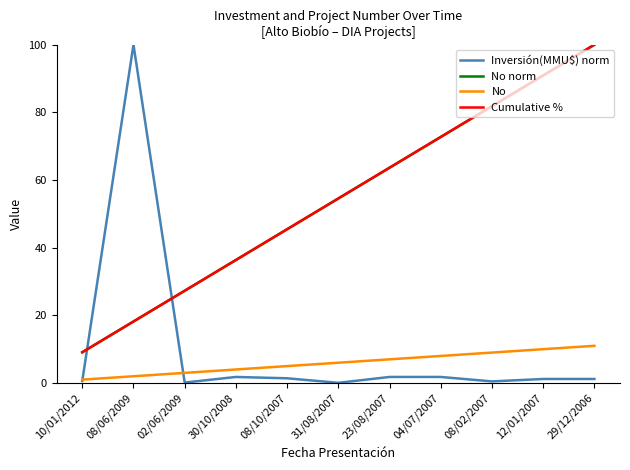

Does the chart display data point markers on the line(s)?

No